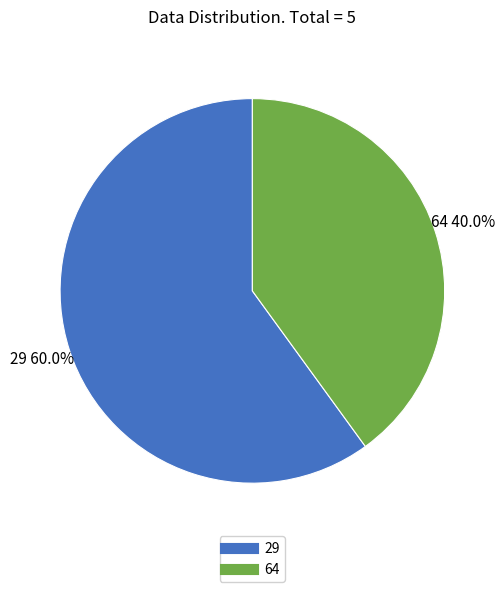

Combined, what portion of the pie is 29 and 64?

100.0%